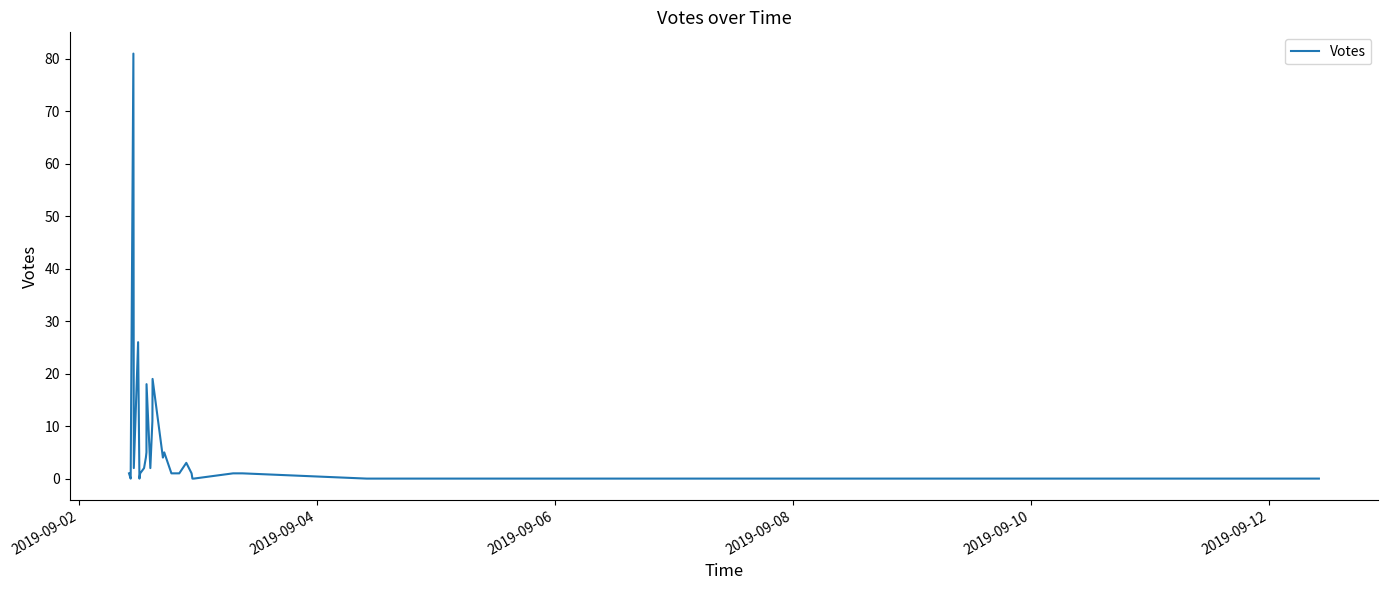

What is the difference between the maximum and minimum values?

81